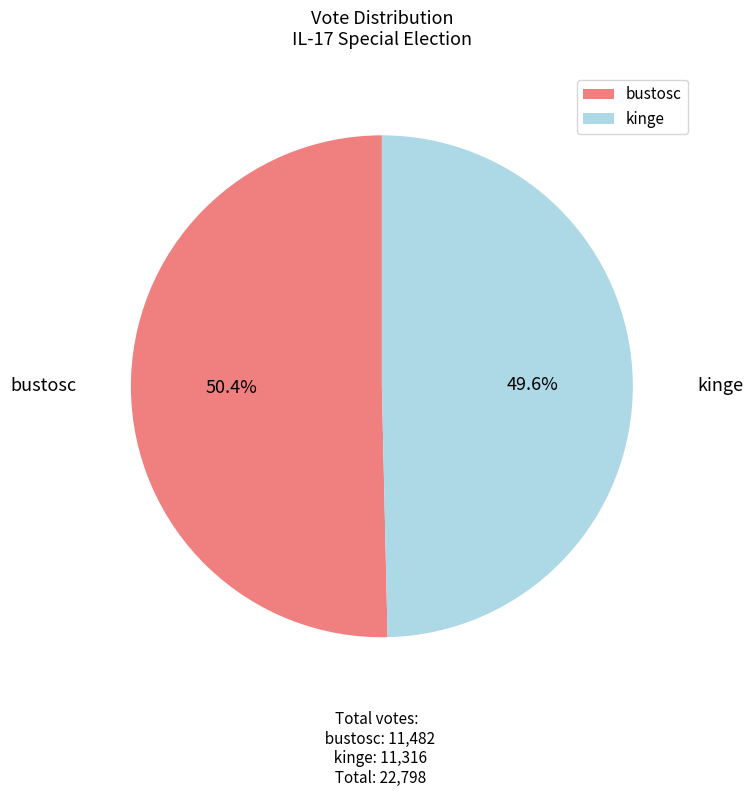

Count the number of slices in the pie.

2